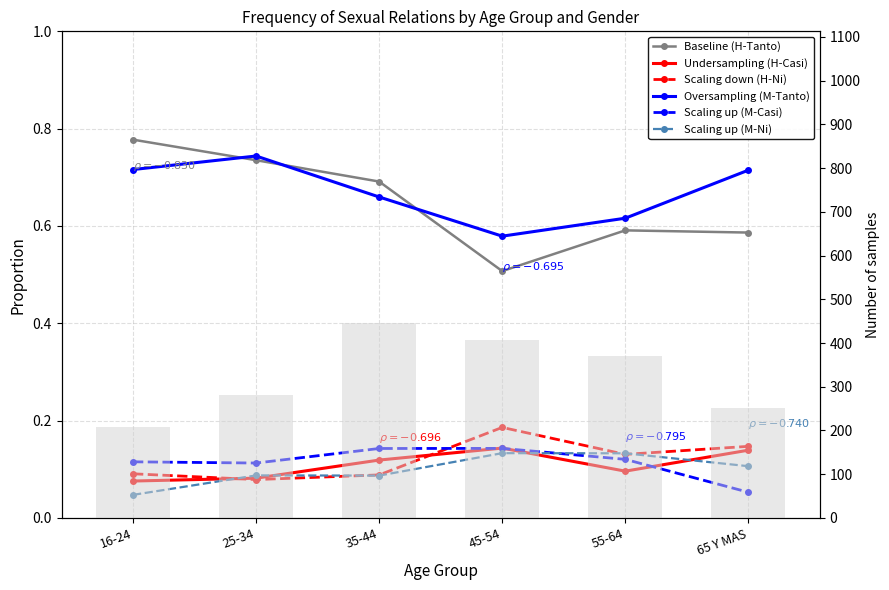

True or false: Scaling down (H-Ni) has a value of 0.0 at 35-44.

False